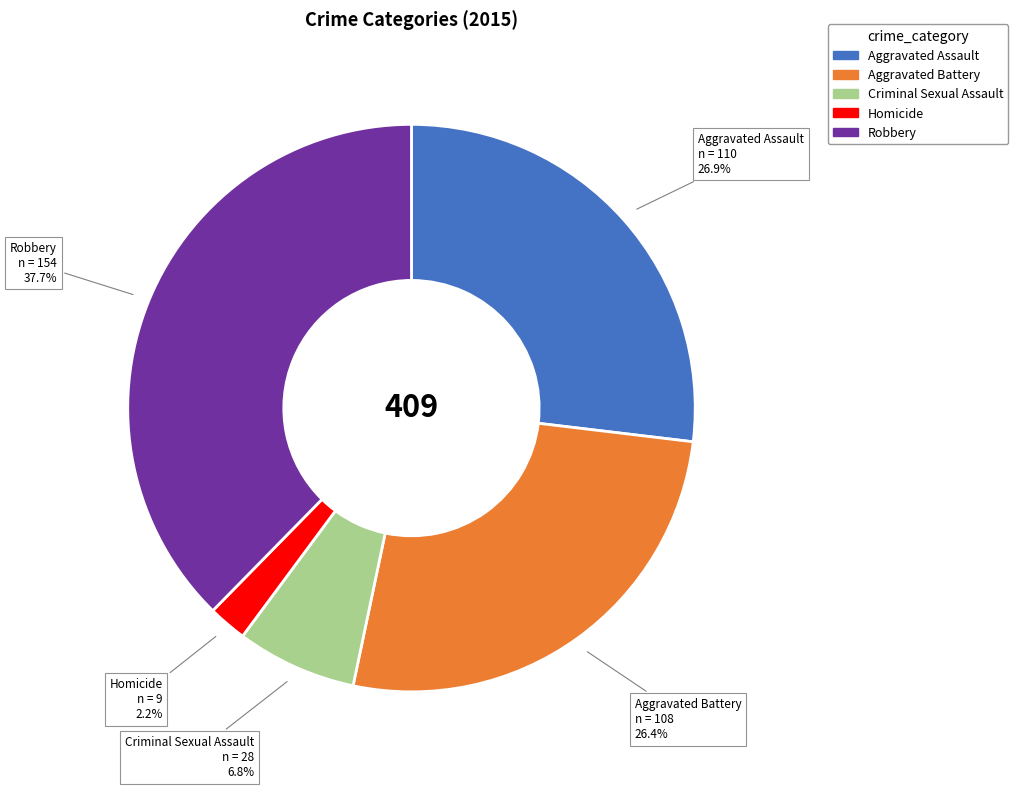

Does Homicide represent more than half of the total?

No